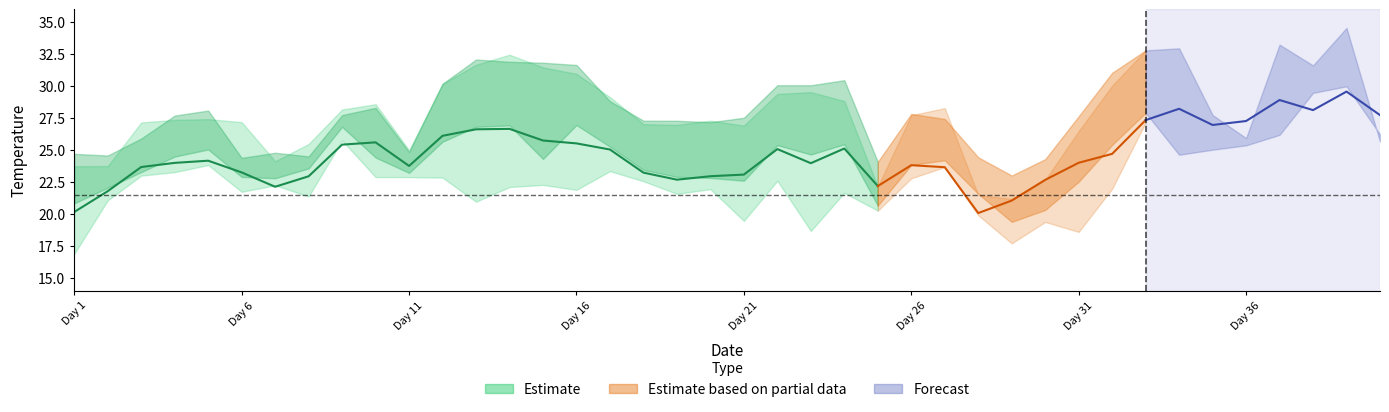

What is the value of the Mean point at the 37th from the left?

28.9